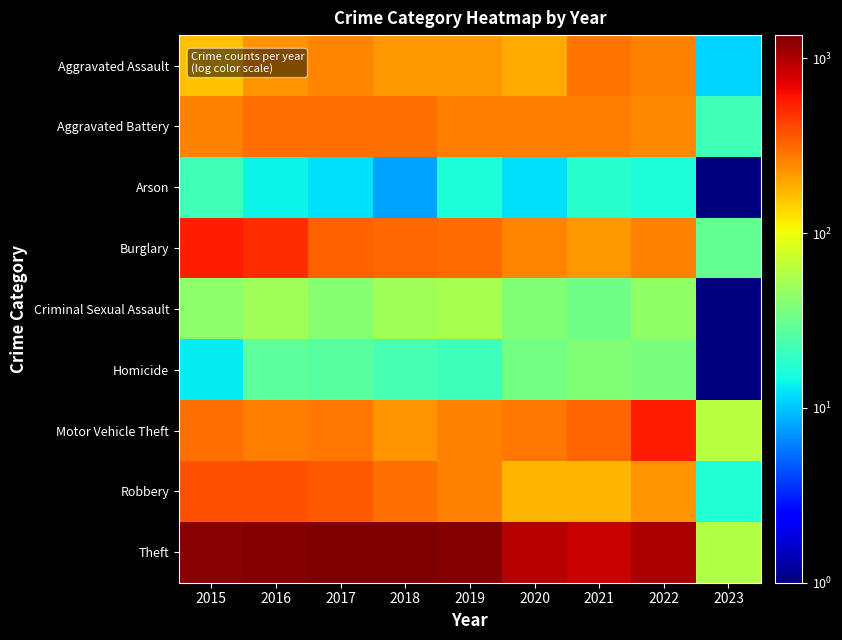

At 2015, list the series in order from largest to smallest.

Theft, Burglary, Robbery, Motor Vehicle Theft, Aggravated Battery, Aggravated Assault, Criminal Sexual Assault, Arson, Homicide